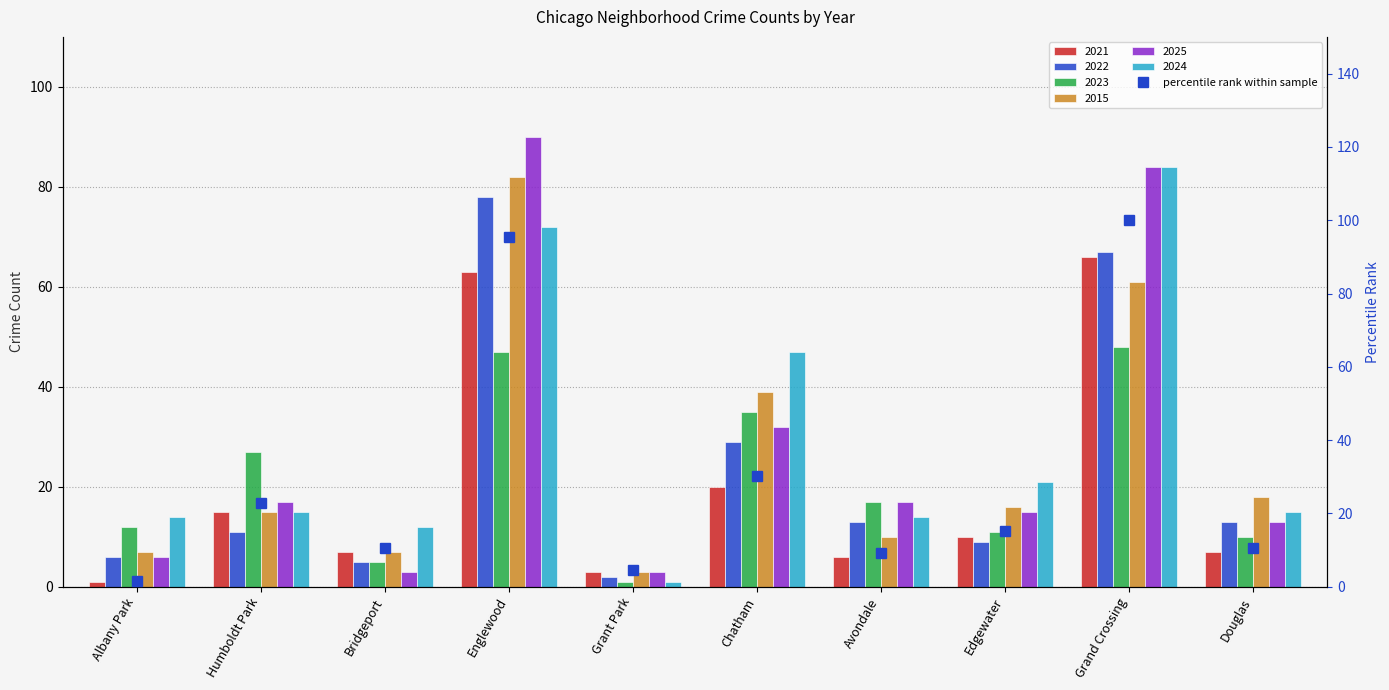

Where is the data nearest to the value 50?

Chatham